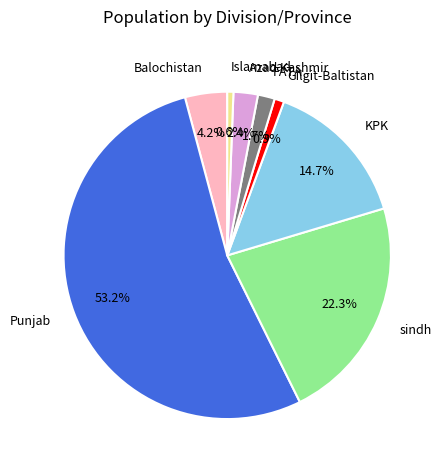

To the nearest percent, what is the difference between the Balochistan and FATA slice percentages?

2%